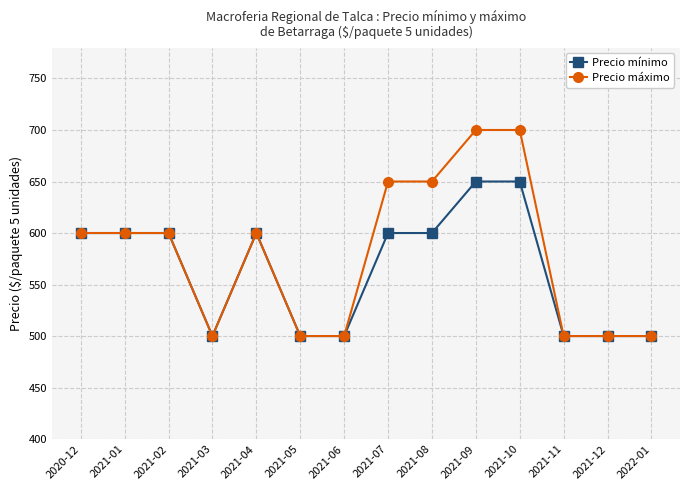

What is the greatest value displayed?

700